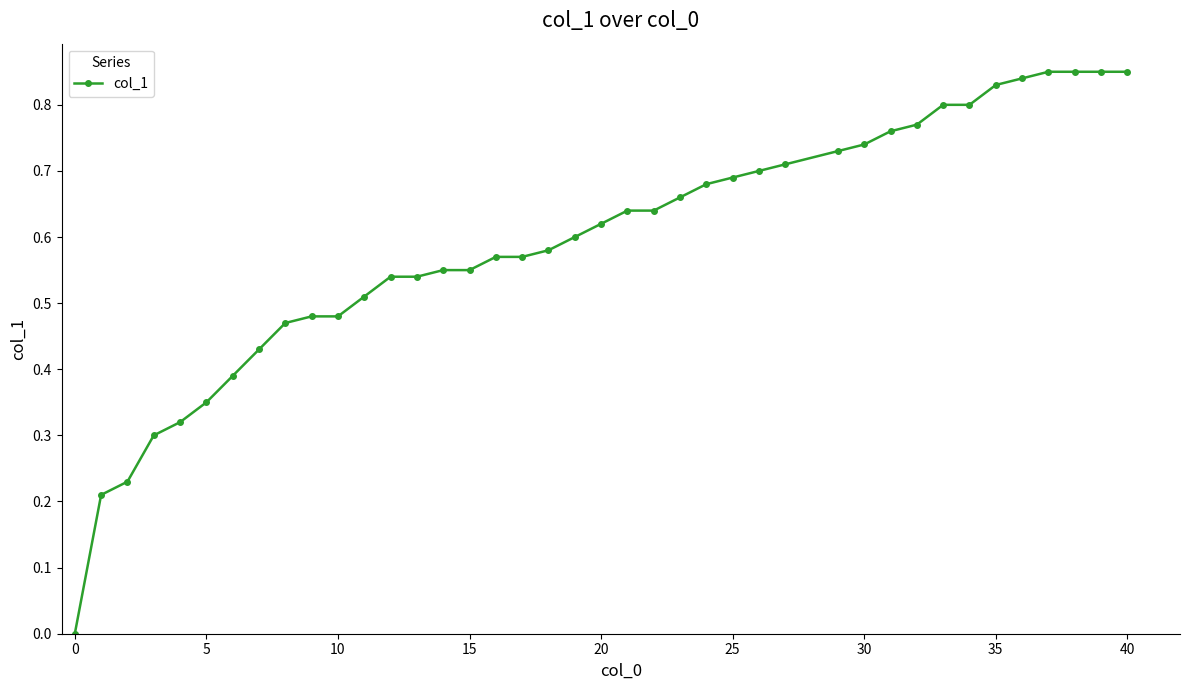

What is the sum of all values?

23.7